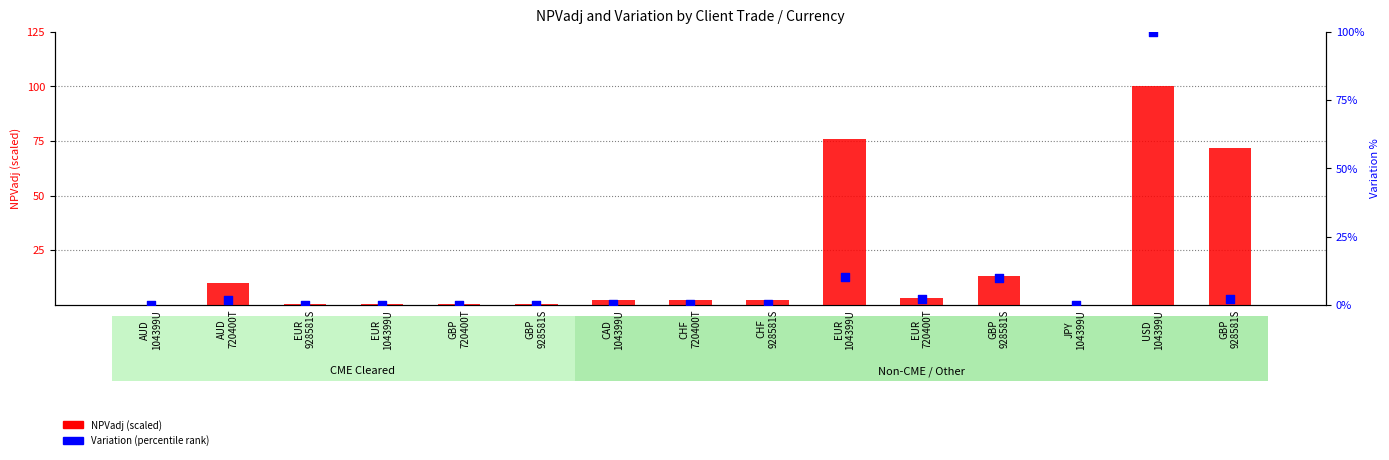

At which category is the sum across all series the highest?

USD
104399U